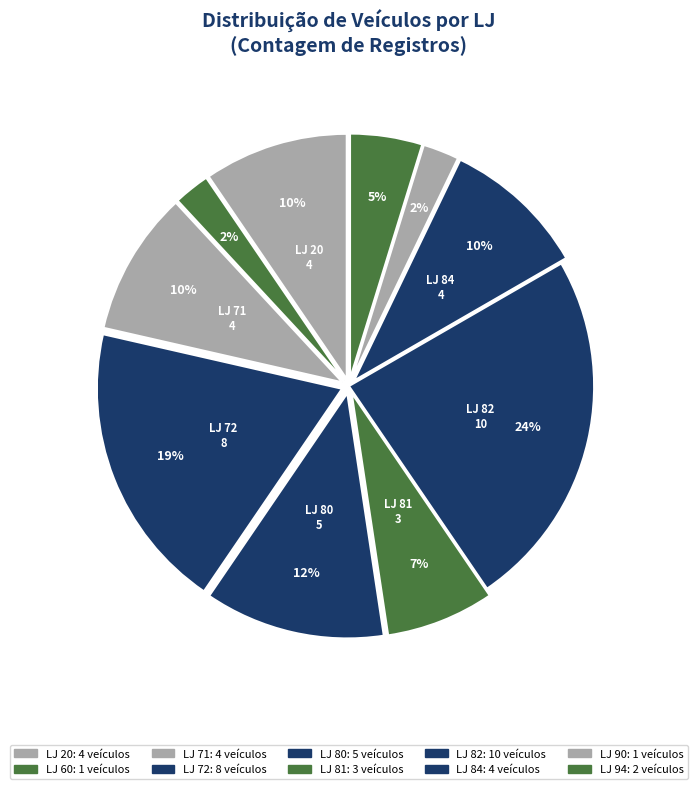

Count the number of slices in the pie.

10